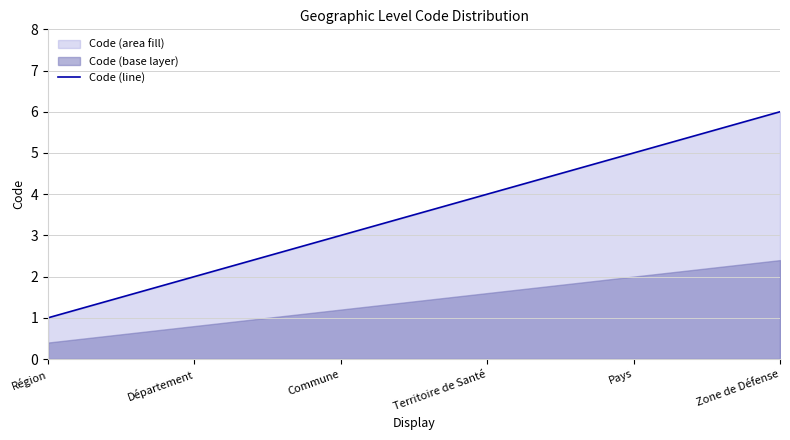

What is the minimum value shown in the chart?

1